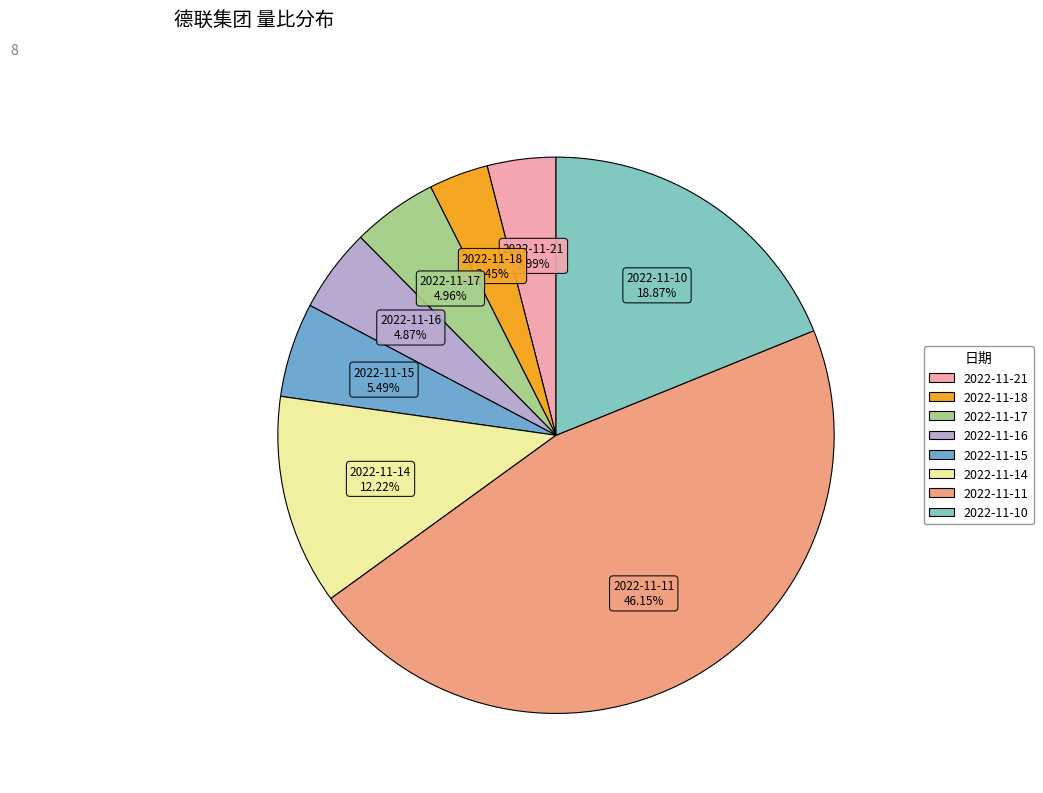

Which slice is the largest?

2022-11-11